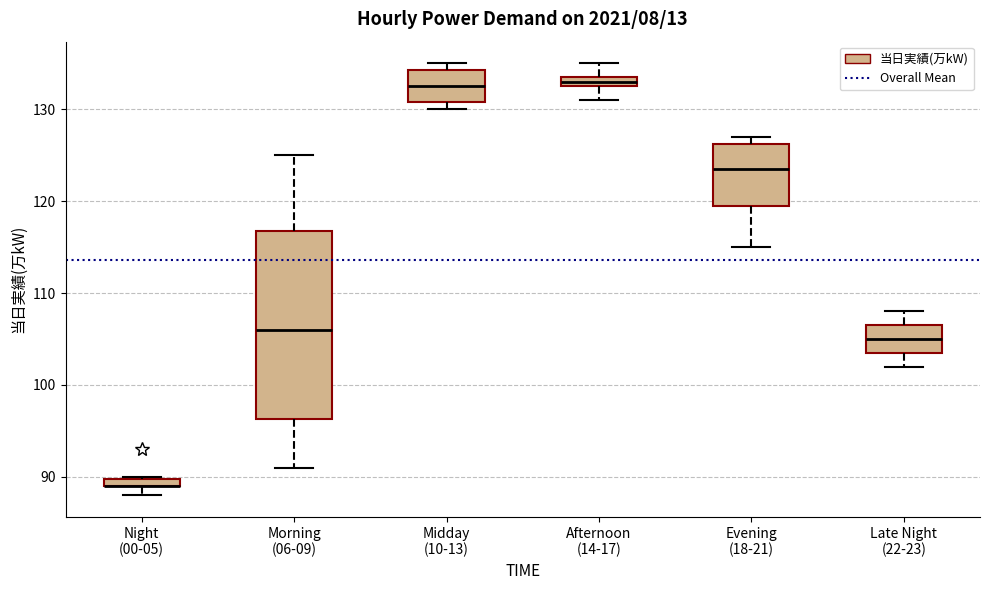

Where is the upper edge of the box for Midday (10-13) on the y-axis? The values are not printed on the chart, so give them approximately, as read against the axis.

134